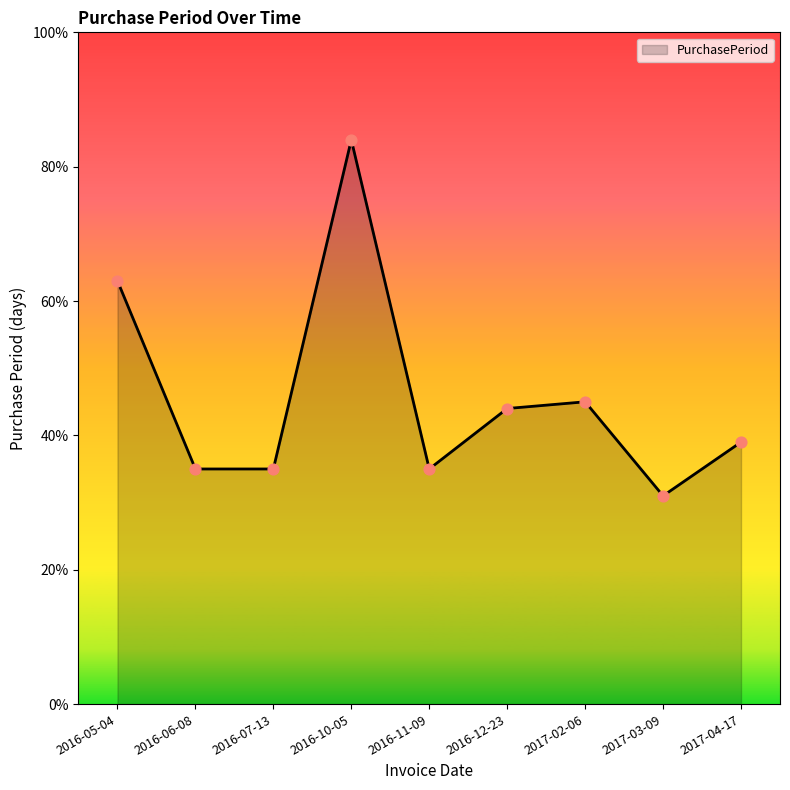

What is the ratio of the value at 2016-06-08 to the value at 2016-05-04?

0.6